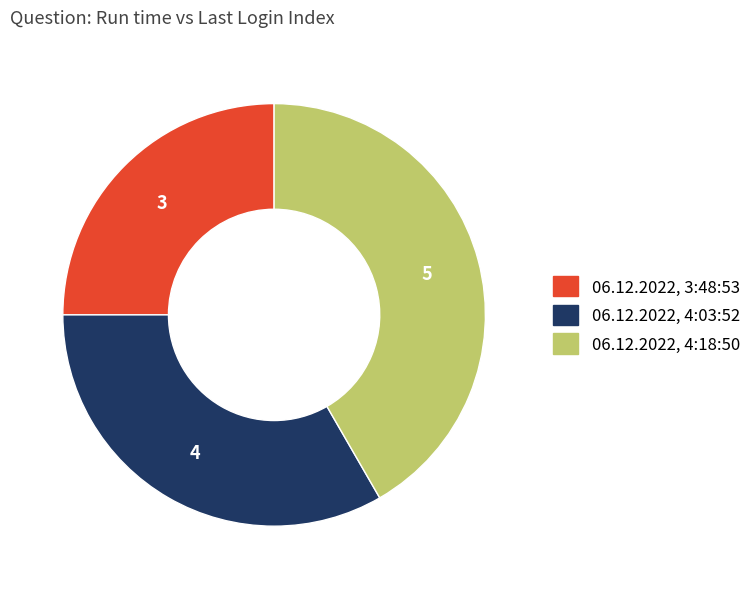

What is the ratio of the value at 06.12.2022, 4:03:52 to the value at 06.12.2022, 4:18:50?

0.8